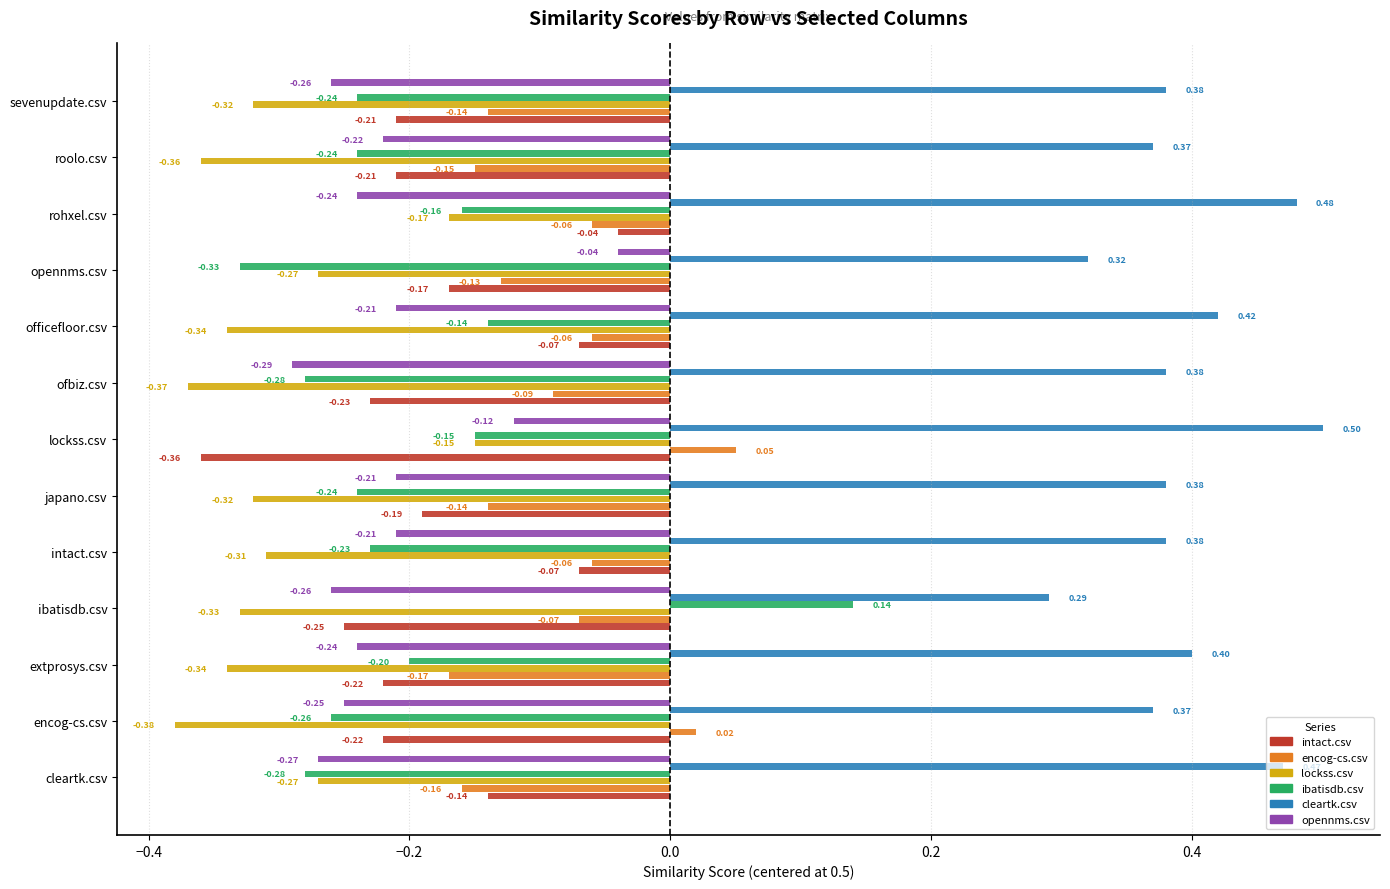

What is the difference between the maximum and minimum values in the ibatisdb.csv series?

0.5